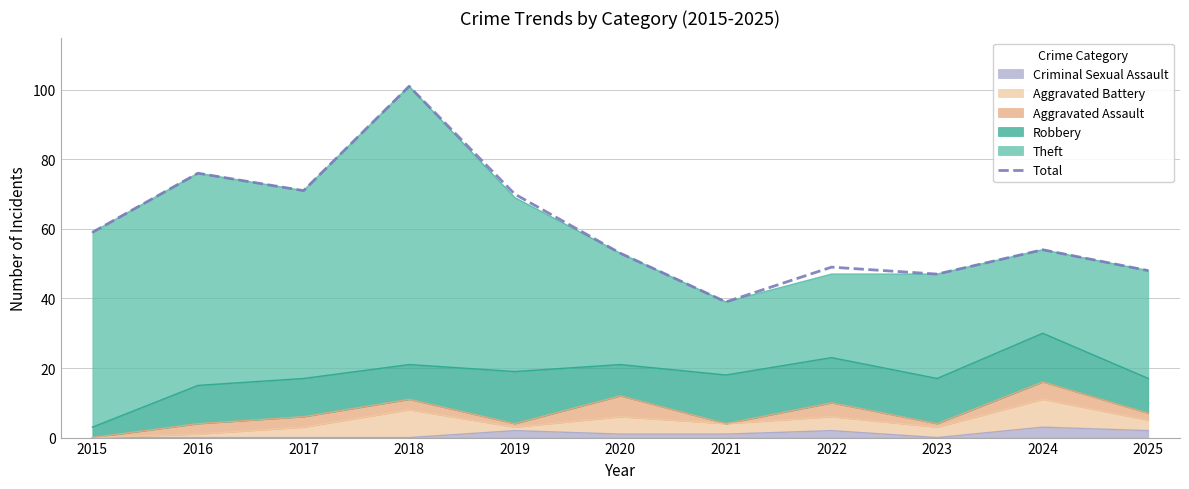

Which has a higher value, 2015 or 2020?

2015